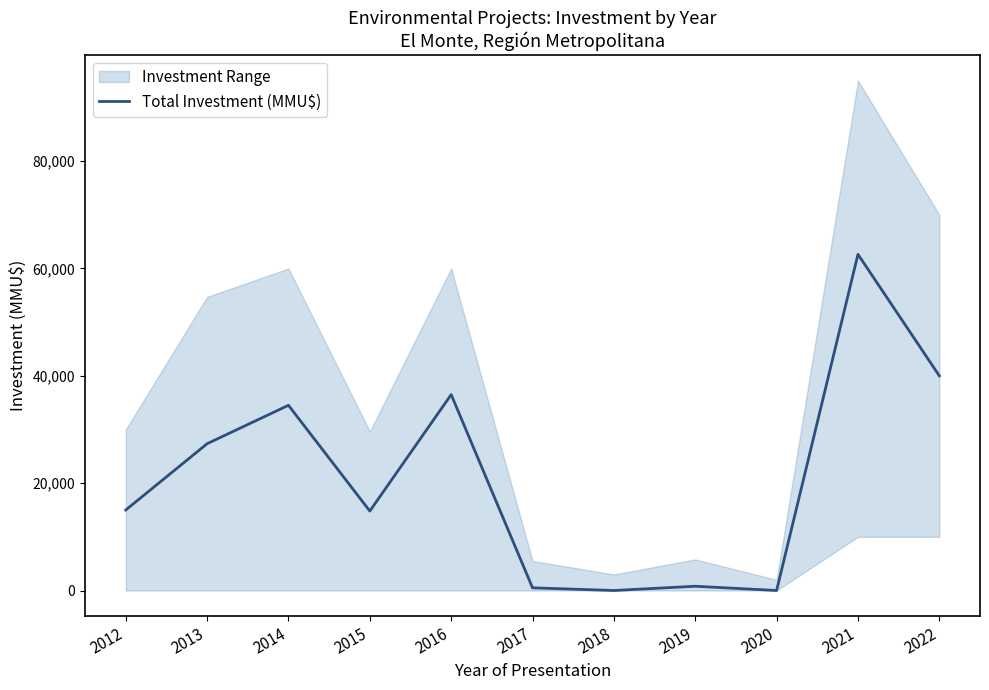

What is the sum of all values?

232091